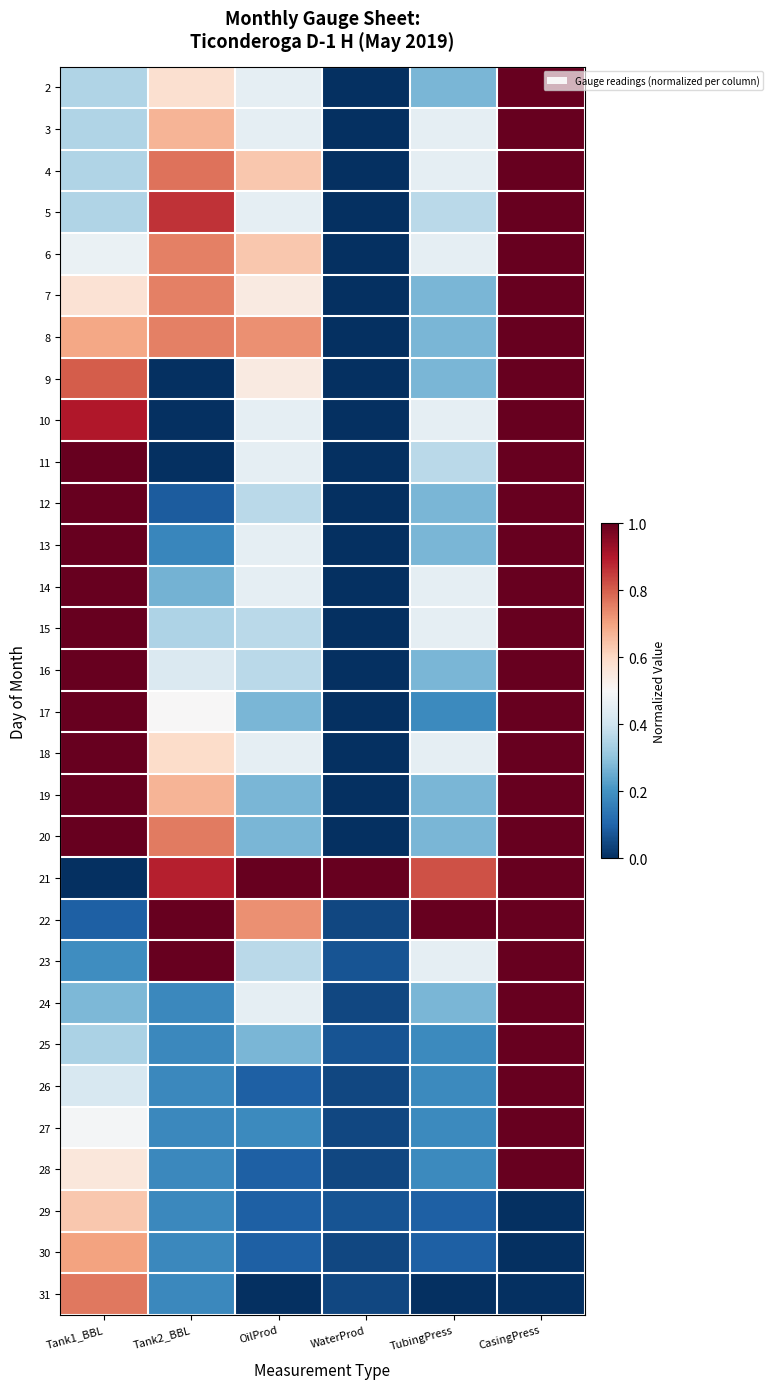

What is the spread (max minus min) of values at Tank2_BBL?

1.0